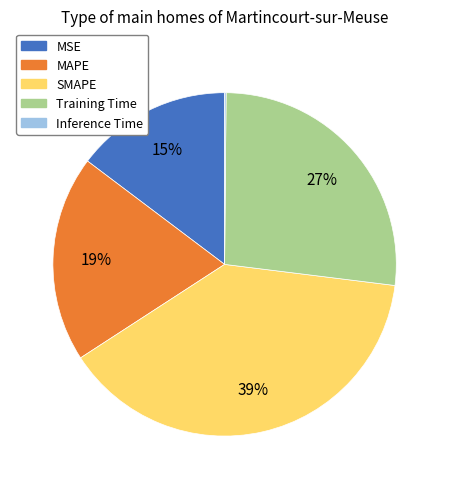

To the nearest percent, what percentage of the pie is MSE?

15%